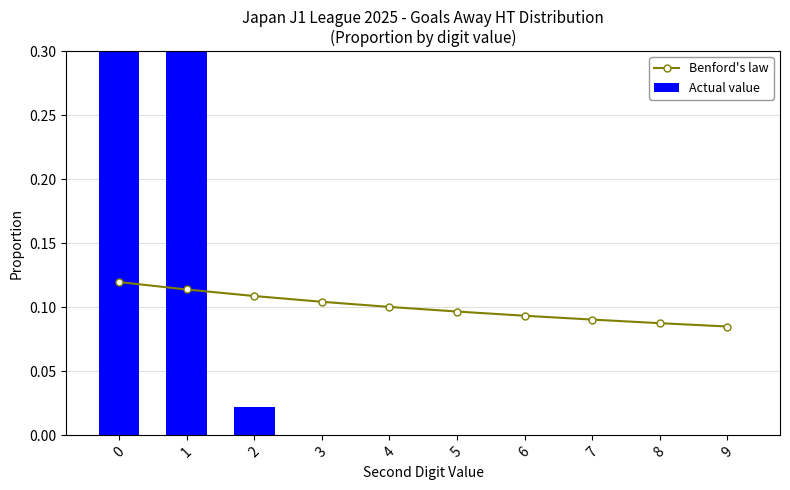

The Actual value series shows 0.7 at 0. True or false?

True